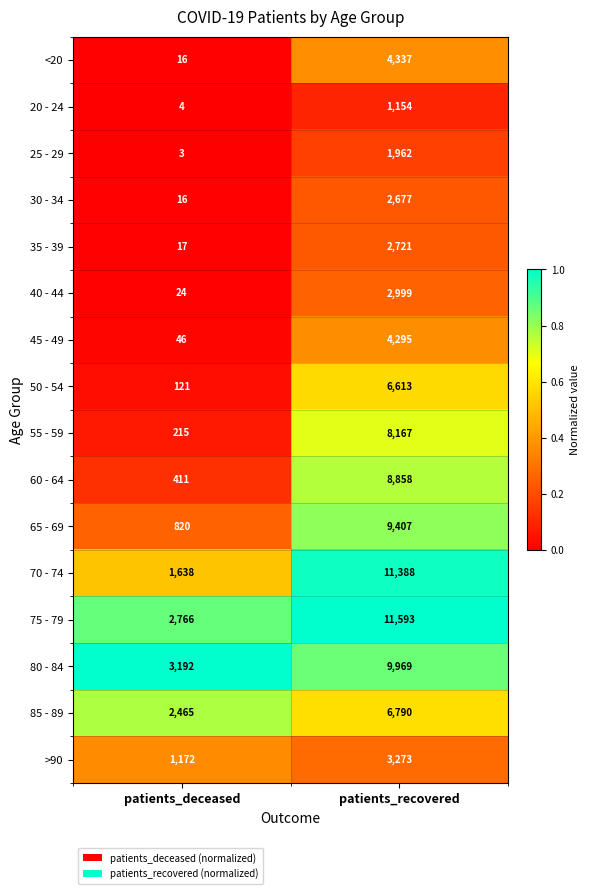

Which series has the largest range (max minus min)?

70 - 74